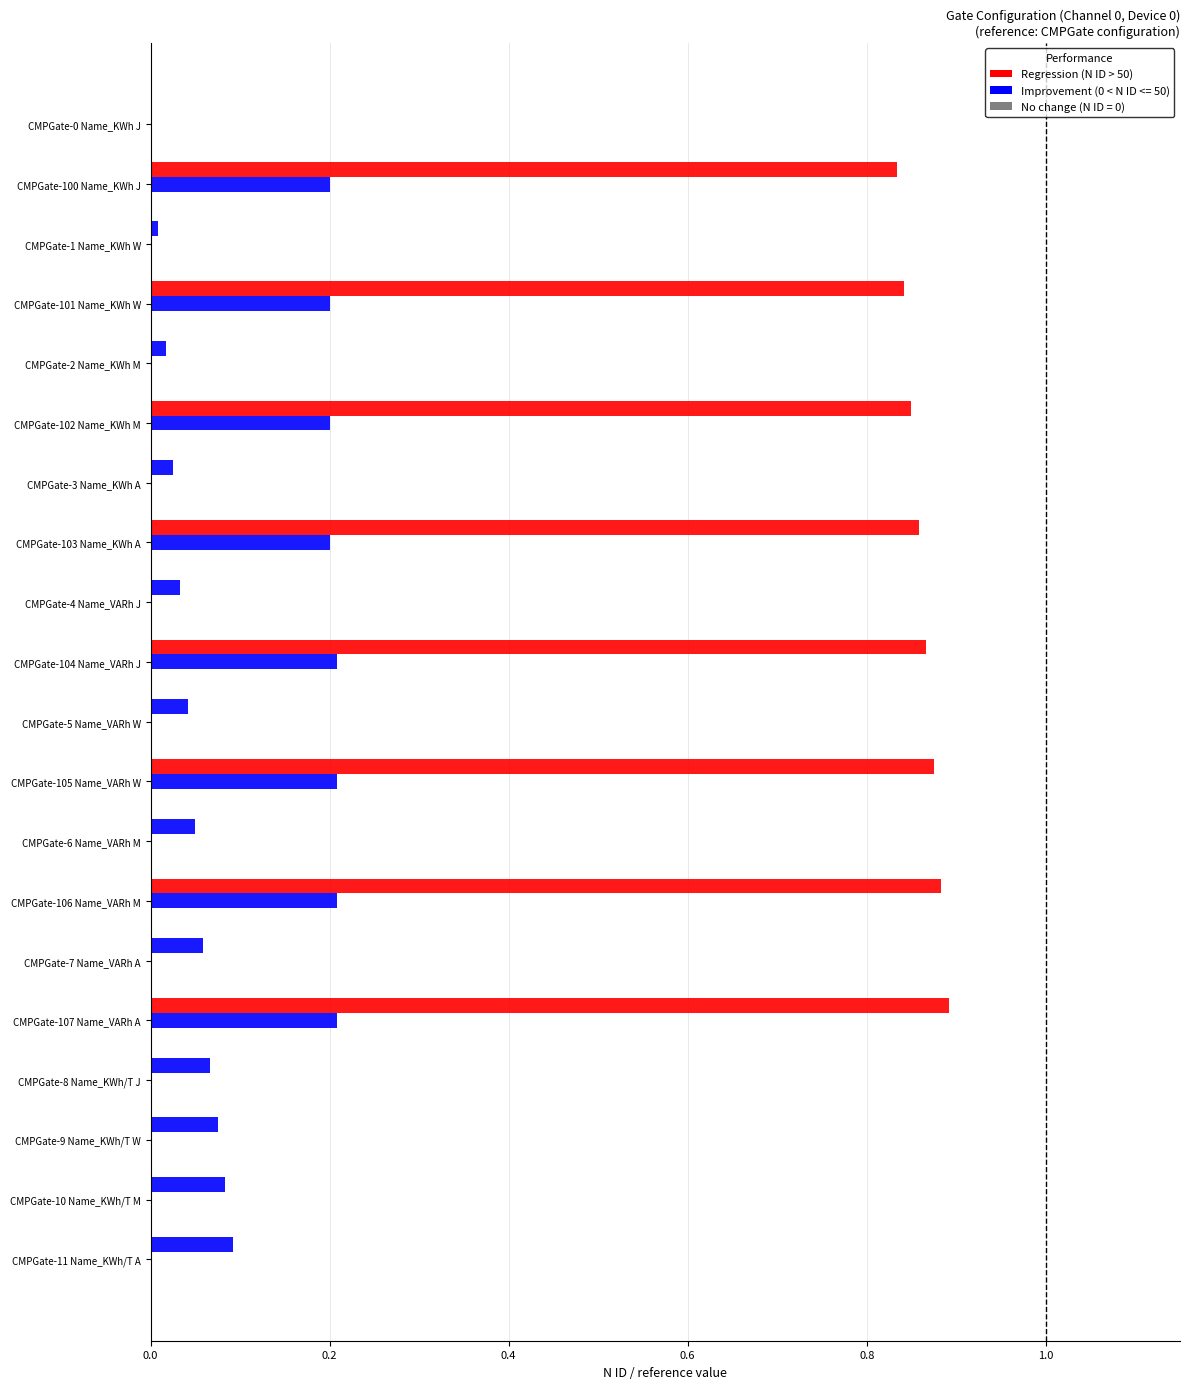

How many series are shown in this chart?

2